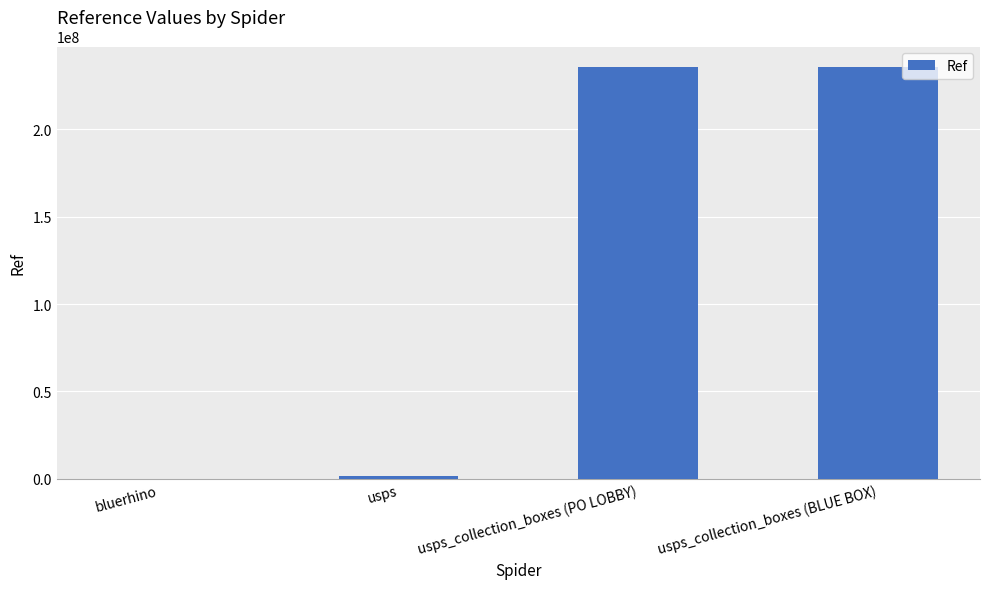

Between usps_collection_boxes (BLUE BOX) and usps, which is larger?

usps_collection_boxes (BLUE BOX)